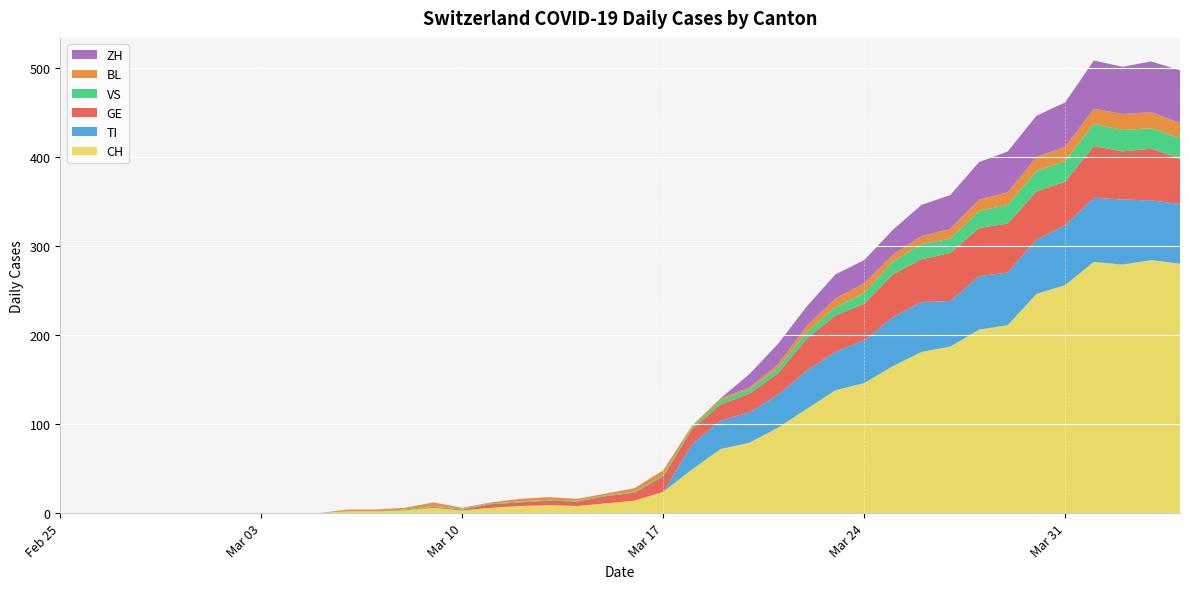

Reading left to right, transcribe all the data shown in this chart.

CH: 2020-02-25=0	2020-02-26=0	2020-02-27=0	2020-02-28=0	2020-02-29=0	2020-03-01=0	2020-03-02=0	2020-03-03=0	2020-03-04=0	2020-03-05=0	2020-03-06=2	2020-03-07=2	2020-03-08=3	2020-03-09=6	2020-03-10=3	2020-03-11=6	2020-03-12=8	2020-03-13=9	2020-03-14=8	2020-03-15=11	2020-03-16=14	2020-03-17=24	2020-03-18=49	2020-03-19=72	2020-03-20=79	2020-03-21=96	2020-03-22=117	2020-03-23=138	2020-03-24=146	2020-03-25=165	2020-03-26=181	2020-03-27=187	2020-03-28=206	2020-03-29=211	2020-03-30=246	2020-03-31=256	2020-04-01=282	2020-04-02=279	2020-04-03=284	2020-04-04=280
TI: 2020-02-25=0	2020-02-26=0	2020-02-27=0	2020-02-28=0	2020-02-29=0	2020-03-01=0	2020-03-02=0	2020-03-03=0	2020-03-04=0	2020-03-05=0	2020-03-06=0	2020-03-07=0	2020-03-08=0	2020-03-09=0	2020-03-10=0	2020-03-11=0	2020-03-12=0	2020-03-13=0	2020-03-14=0	2020-03-15=0	2020-03-16=0	2020-03-17=0	2020-03-18=28	2020-03-19=32	2020-03-20=34	2020-03-21=37	2020-03-22=43	2020-03-23=43	2020-03-24=48	2020-03-25=55	2020-03-26=56	2020-03-27=51	2020-03-28=60	2020-03-29=59	2020-03-30=61	2020-03-31=67	2020-04-01=72	2020-04-02=73	2020-04-03=67	2020-04-04=67
GE: 2020-02-25=0	2020-02-26=0	2020-02-27=0	2020-02-28=0	2020-02-29=0	2020-03-01=0	2020-03-02=0	2020-03-03=0	2020-03-04=0	2020-03-05=0	2020-03-06=0	2020-03-07=0	2020-03-08=0	2020-03-09=1	2020-03-10=1	2020-03-11=4	2020-03-12=4	2020-03-13=5	2020-03-14=5	2020-03-15=8	2020-03-16=9	2020-03-17=17	2020-03-18=17	2020-03-19=18	2020-03-20=21	2020-03-21=24	2020-03-22=36	2020-03-23=41	2020-03-24=41	2020-03-25=48	2020-03-26=48	2020-03-27=54	2020-03-28=54	2020-03-29=55	2020-03-30=54	2020-03-31=49	2020-04-01=58	2020-04-02=54	2020-04-03=58	2020-04-04=51
VS: 2020-02-25=0	2020-02-26=0	2020-02-27=0	2020-02-28=0	2020-02-29=0	2020-03-01=0	2020-03-02=0	2020-03-03=0	2020-03-04=0	2020-03-05=0	2020-03-06=0	2020-03-07=0	2020-03-08=1	2020-03-09=1	2020-03-10=1	2020-03-11=1	2020-03-12=1	2020-03-13=1	2020-03-14=1	2020-03-15=1	2020-03-16=1	2020-03-17=2	2020-03-18=2	2020-03-19=5	2020-03-20=5	2020-03-21=6	2020-03-22=7	2020-03-23=9	2020-03-24=12	2020-03-25=14	2020-03-26=17	2020-03-27=16	2020-03-28=19	2020-03-29=21	2020-03-30=23	2020-03-31=23	2020-04-01=25	2020-04-02=24	2020-04-03=23	2020-04-04=23
BL: 2020-02-25=0	2020-02-26=0	2020-02-27=0	2020-02-28=0	2020-02-29=0	2020-03-01=0	2020-03-02=0	2020-03-03=0	2020-03-04=0	2020-03-05=0	2020-03-06=2	2020-03-07=2	2020-03-08=2	2020-03-09=4	2020-03-10=1	2020-03-11=1	2020-03-12=3	2020-03-13=3	2020-03-14=2	2020-03-15=2	2020-03-16=4	2020-03-17=5	2020-03-18=2	2020-03-19=2	2020-03-20=2	2020-03-21=4	2020-03-22=7	2020-03-23=10	2020-03-24=11	2020-03-25=8	2020-03-26=9	2020-03-27=11	2020-03-28=13	2020-03-29=14	2020-03-30=16	2020-03-31=16	2020-04-01=17	2020-04-02=18	2020-04-03=18	2020-04-04=17
ZH: 2020-02-25=0	2020-02-26=0	2020-02-27=0	2020-02-28=0	2020-02-29=0	2020-03-01=0	2020-03-02=0	2020-03-03=0	2020-03-04=0	2020-03-05=0	2020-03-06=0	2020-03-07=0	2020-03-08=0	2020-03-09=0	2020-03-10=0	2020-03-11=0	2020-03-12=0	2020-03-13=0	2020-03-14=0	2020-03-15=0	2020-03-16=0	2020-03-17=0	2020-03-18=0	2020-03-19=0	2020-03-20=15	2020-03-21=23	2020-03-22=22	2020-03-23=27	2020-03-24=26	2020-03-25=28	2020-03-26=35	2020-03-27=38	2020-03-28=42	2020-03-29=46	2020-03-30=46	2020-03-31=50	2020-04-01=54	2020-04-02=53	2020-04-03=57	2020-04-04=59